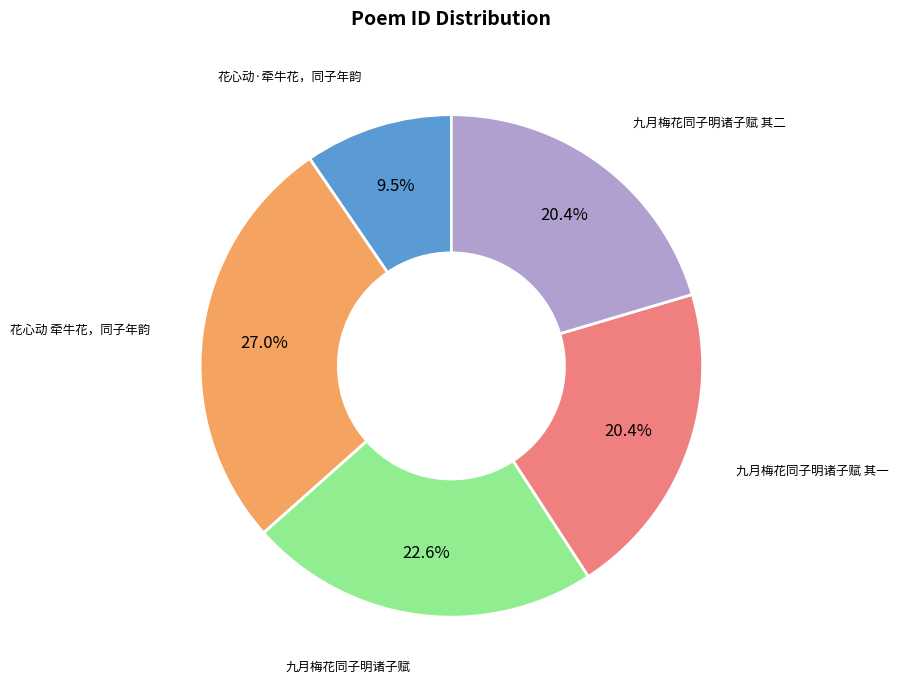

Is there a majority slice in this chart?

No